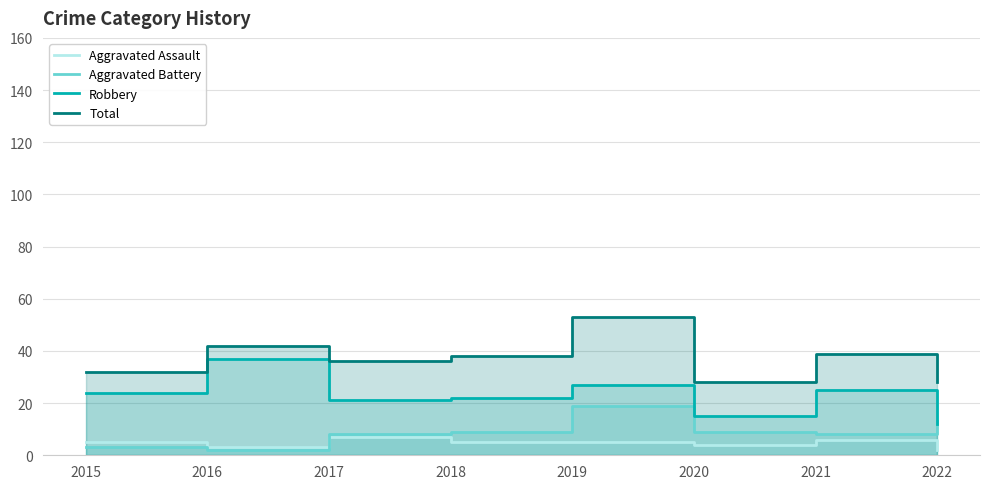

Where is Robbery nearest to the value 24?

2015